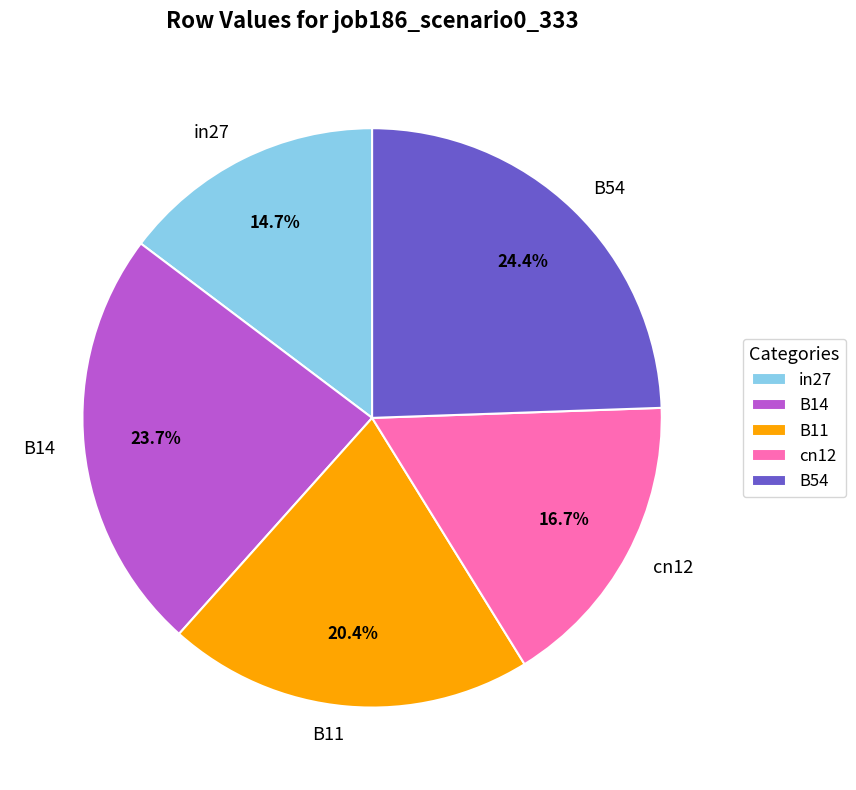

To the nearest percent, what percentage of the pie is B54?

24%